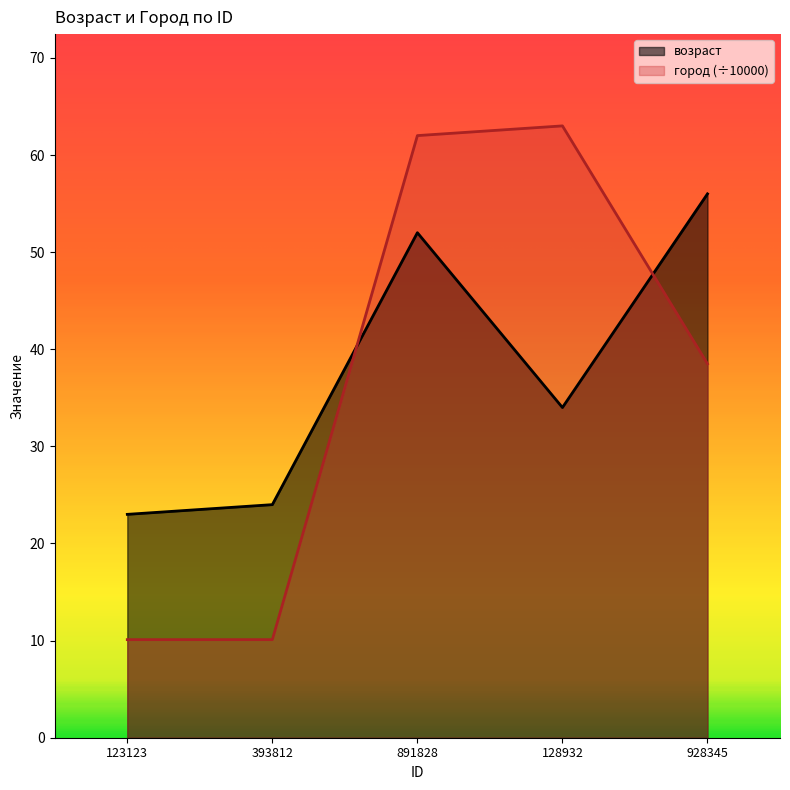

True or false: возраст has more than 2 points higher than both neighbors.

False